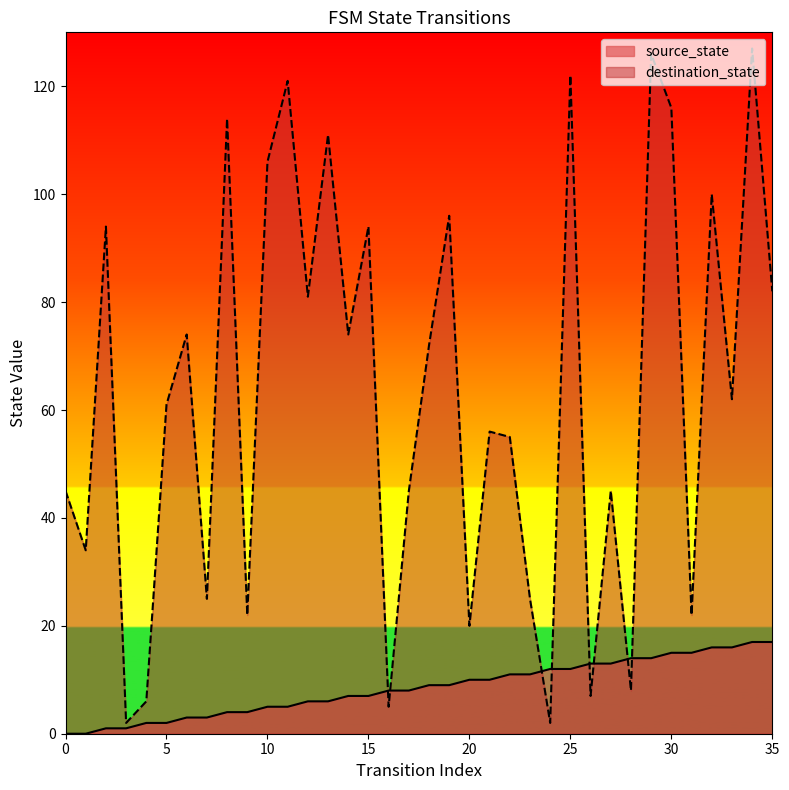

Between which two adjacent categories do source_state and destination_state first intersect?

15 and 16